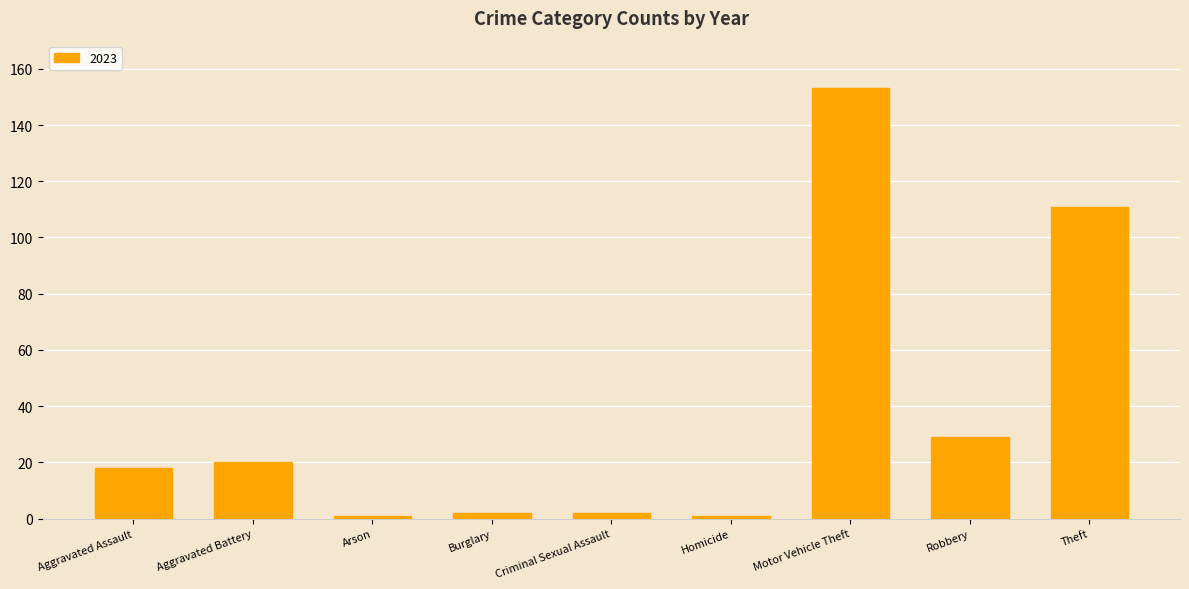

The chart shows a value of 27 at Aggravated Battery. True or false?

False